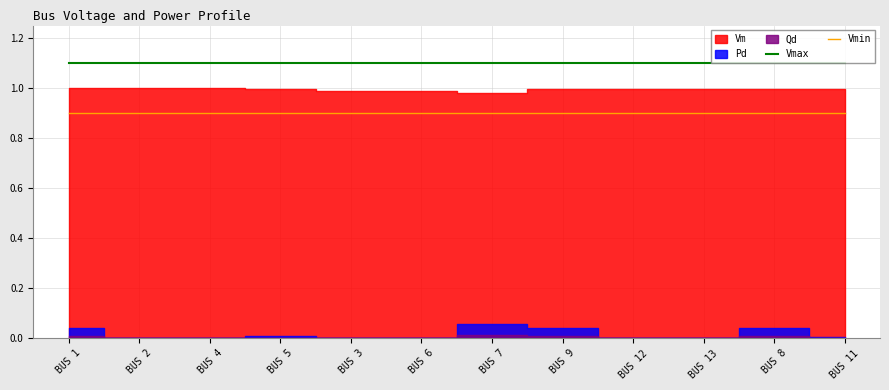

Is it true that Vmax equals 1.6 at BUS 11?

False